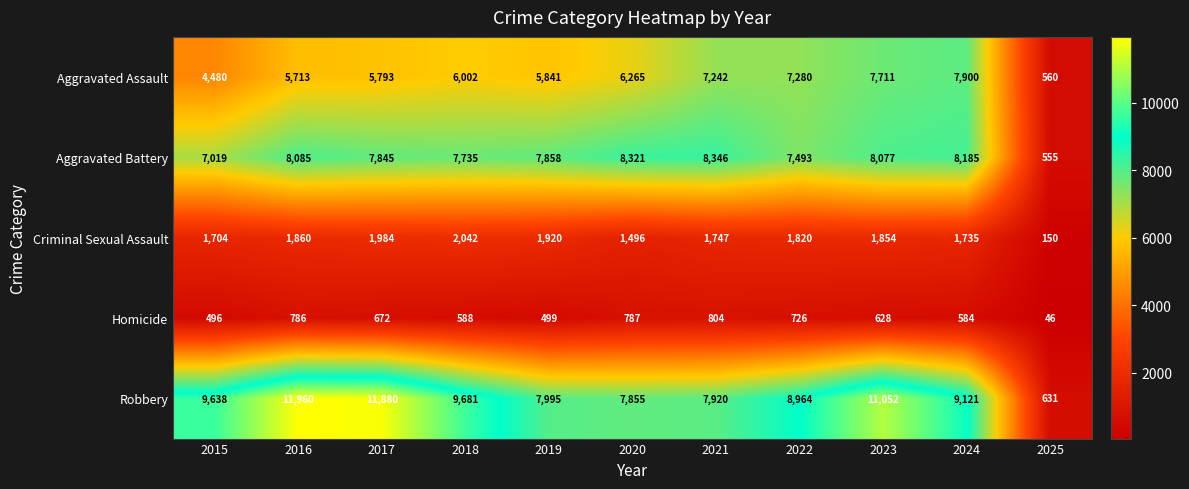

What is the difference between the Criminal Sexual Assault values at 2019 and 2021?

173